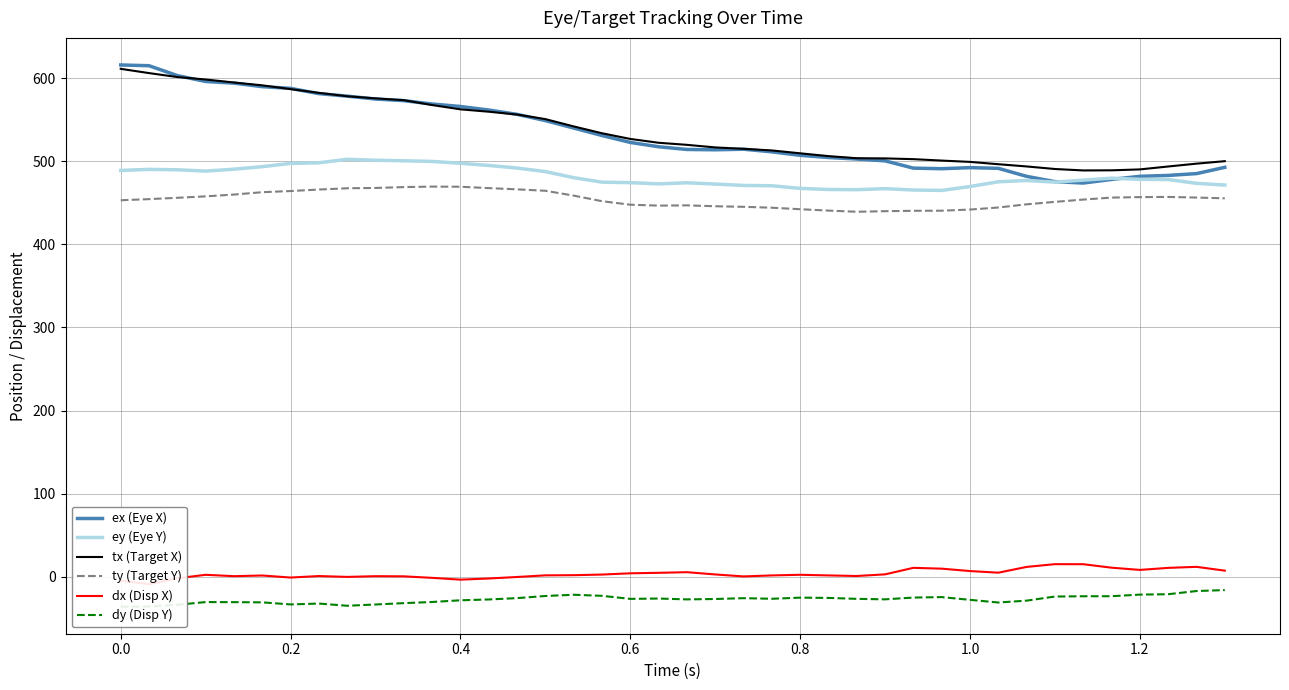

How many interior local valleys does the ey (Eye Y) series have?

5